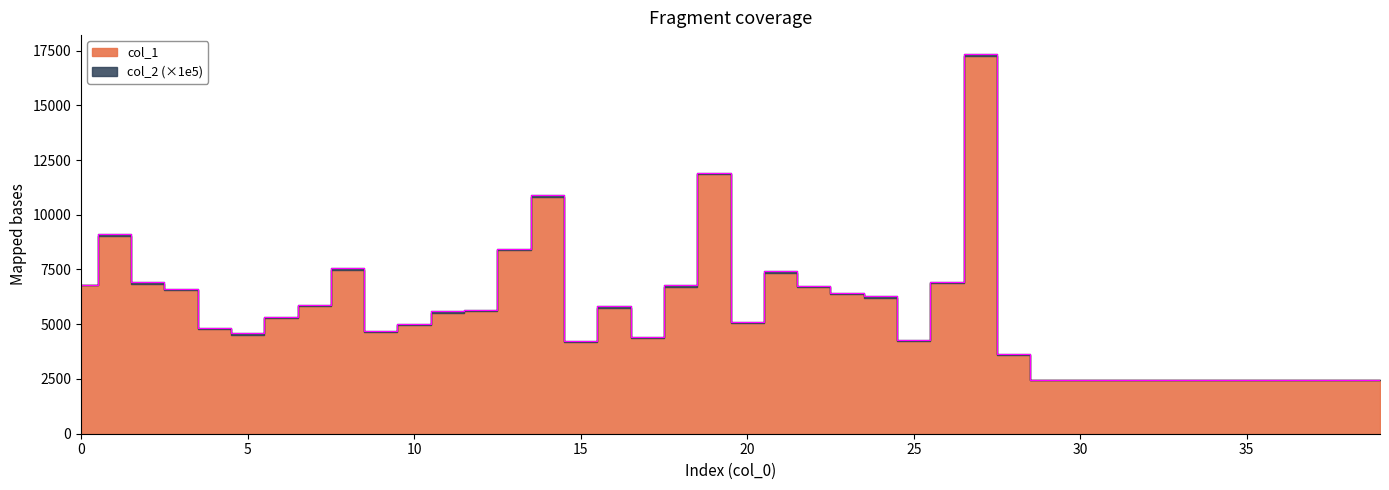

The value at 32 is 2451.4. True or false?

True